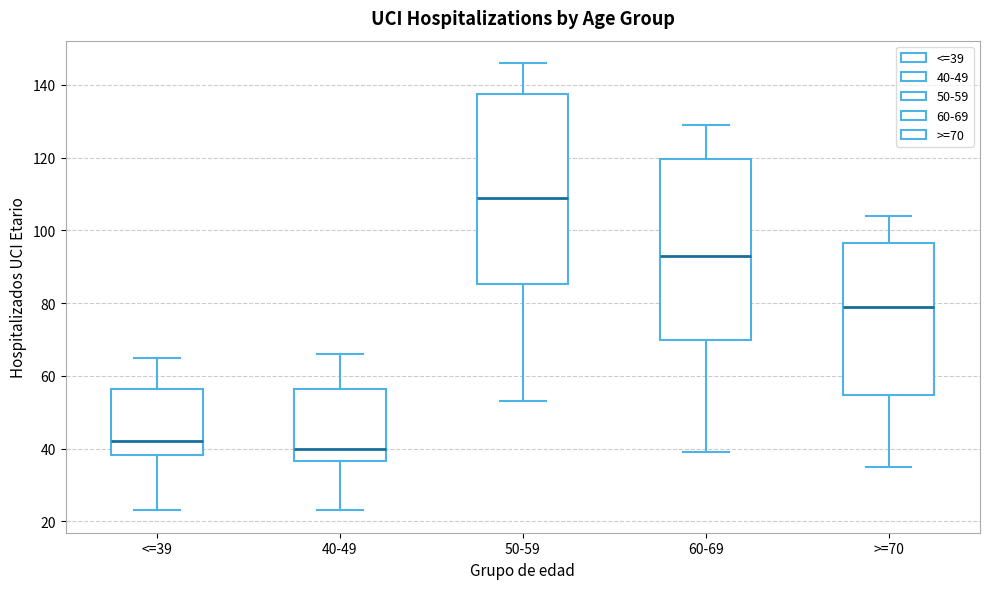

Reading left to right, transcribe this box plot: for each box, give where its median line is, the range the box spans, and where its two whiskers end, as read against the y-axis. The values are not printed on the chart, so give them approximately, as read against the axis.

<=39: median 42, box 38 to 56, whiskers 24 to 66
40-49: median 40, box 36 to 56, whiskers 24 to 66
50-59: median 110, box 86 to 138, whiskers 54 to 146
60-69: median 94, box 70 to 120, whiskers 40 to 130
>=70: median 80, box 54 to 96, whiskers 36 to 104